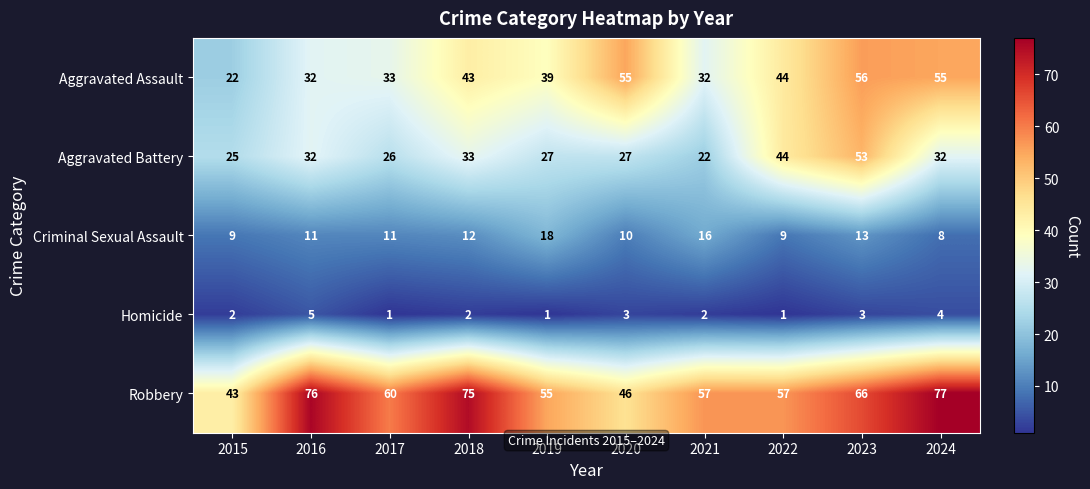

Read the Aggravated Battery value at 2022, to the nearest 10.

40